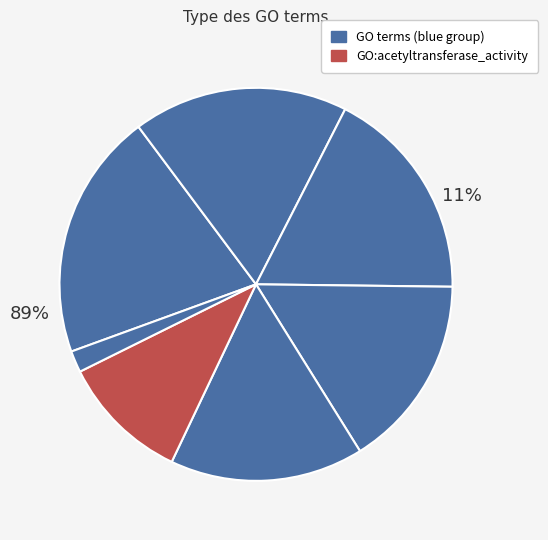

Is there any slice that represents more than half of the pie?

No